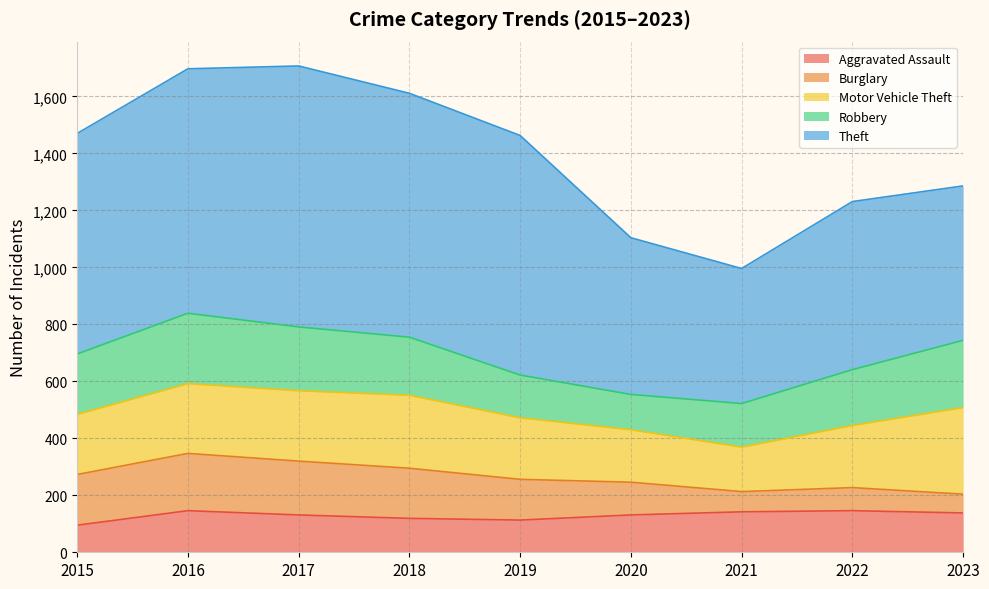

At 2020, list the series in order from smallest to largest.

Burglary, Robbery, Aggravated Assault, Motor Vehicle Theft, Theft